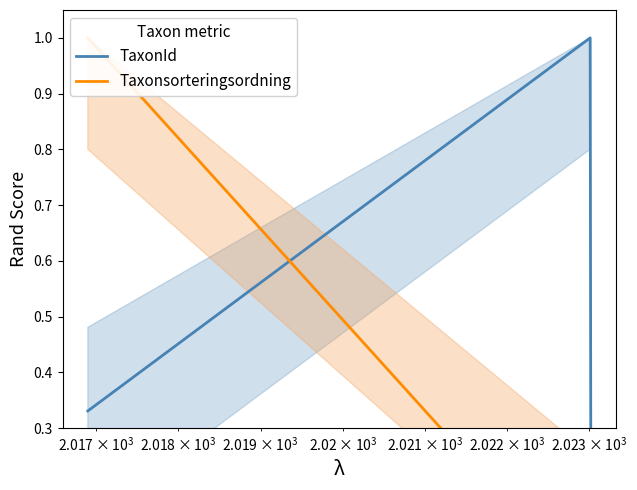

What are all the series names shown in the legend?

TaxonId, Taxonsorteringsordning